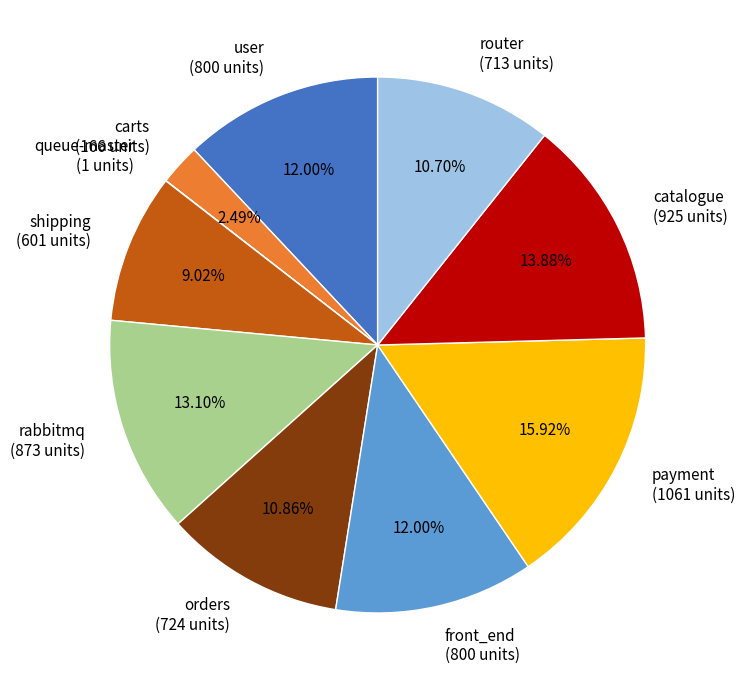

Does any single category account for the majority?

No